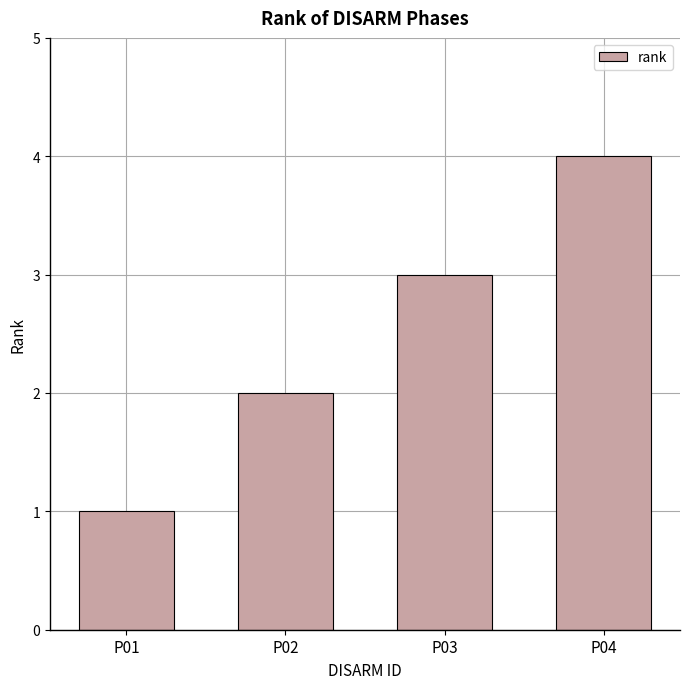

How many values are below 3?

2